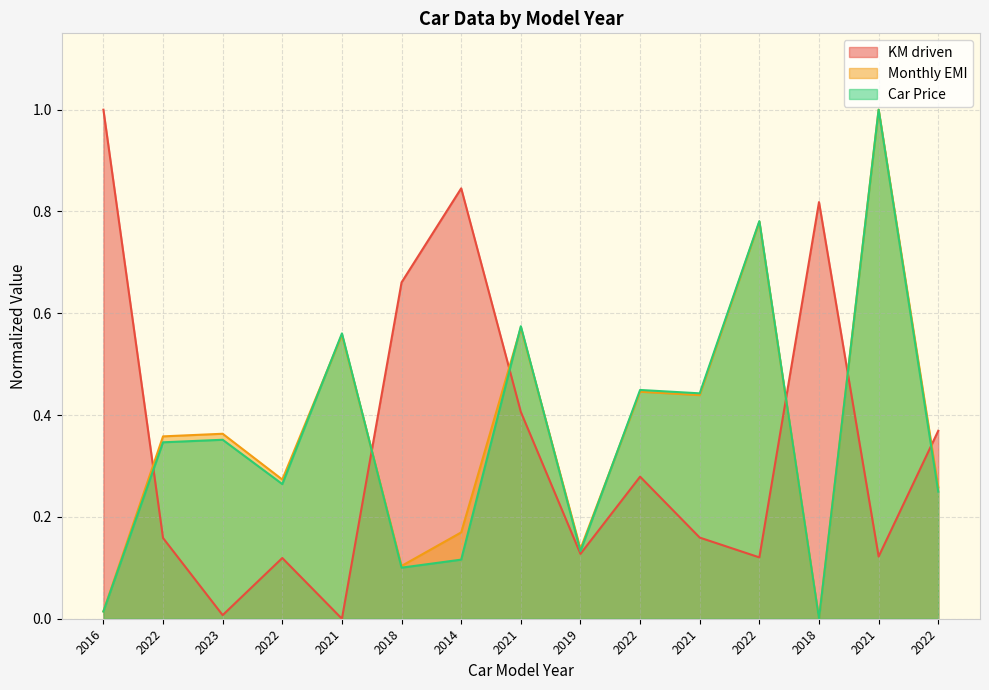

What is the greatest value displayed?

1.0